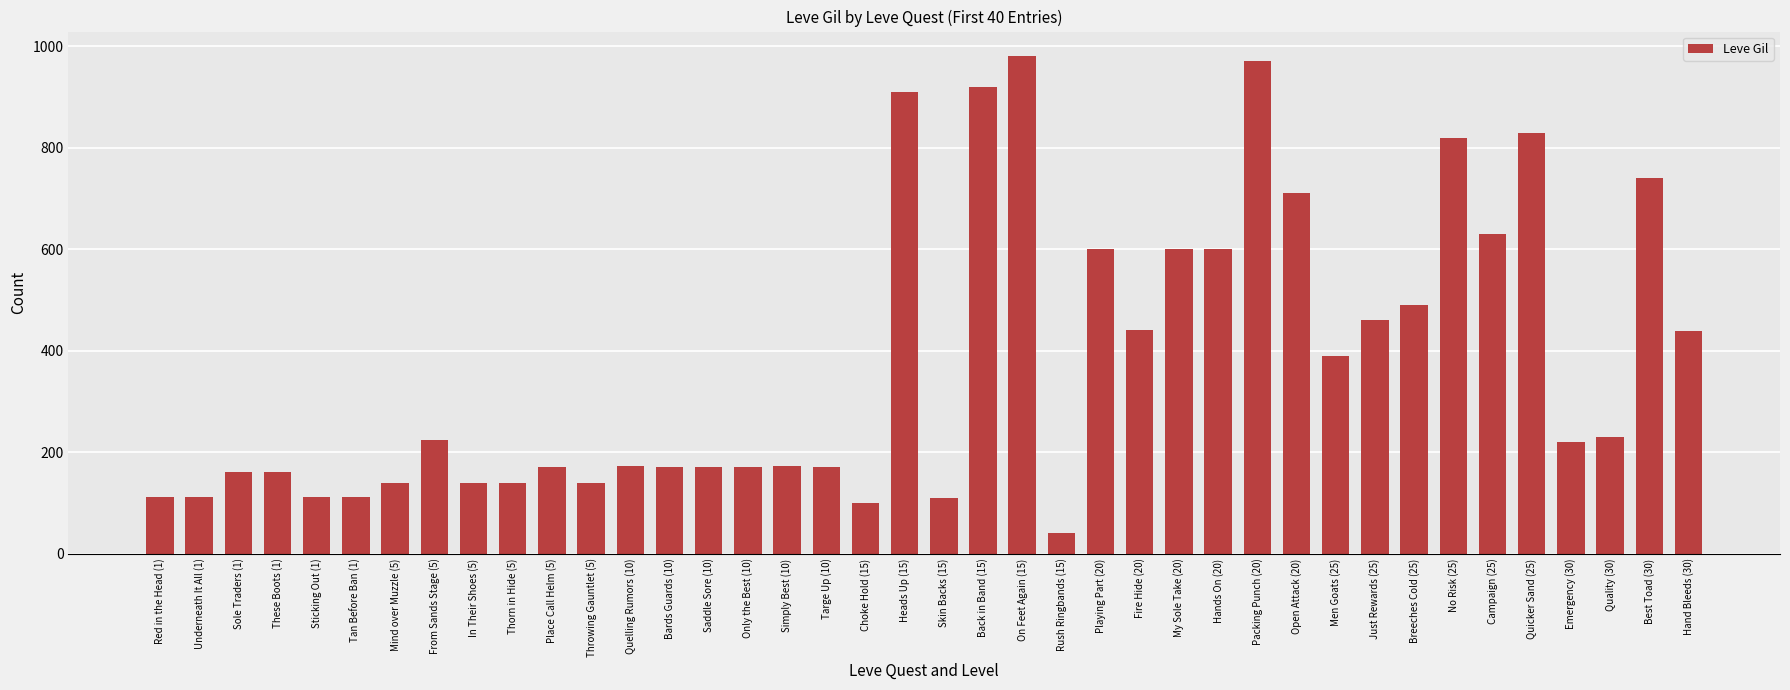

The chart shows a value of 820 at No Risk (25). True or false?

True